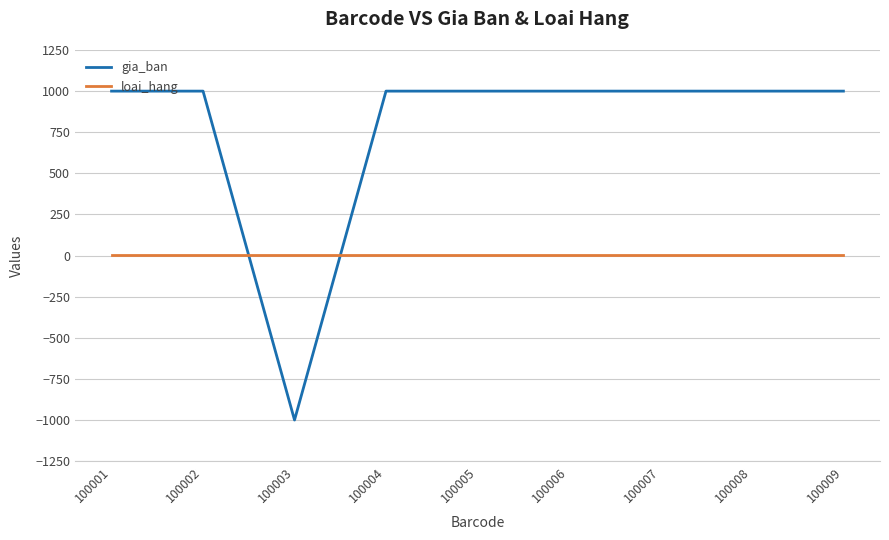

What is the minimum value shown in the chart?

-1000